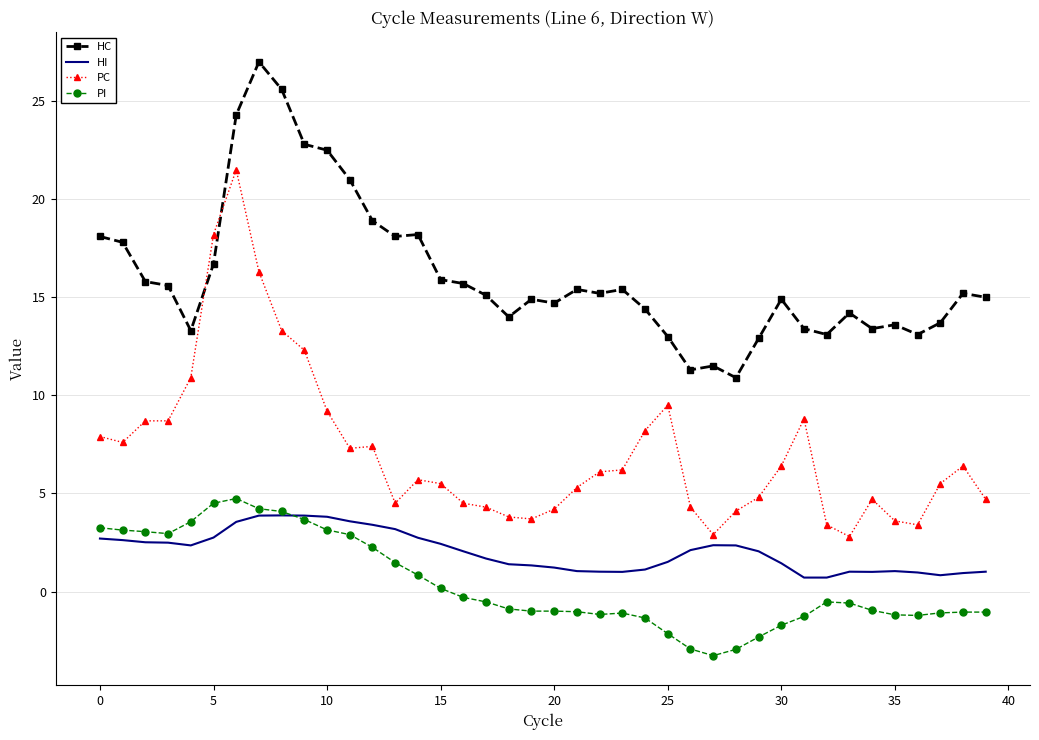

Which series has the largest range (max minus min)?

PC